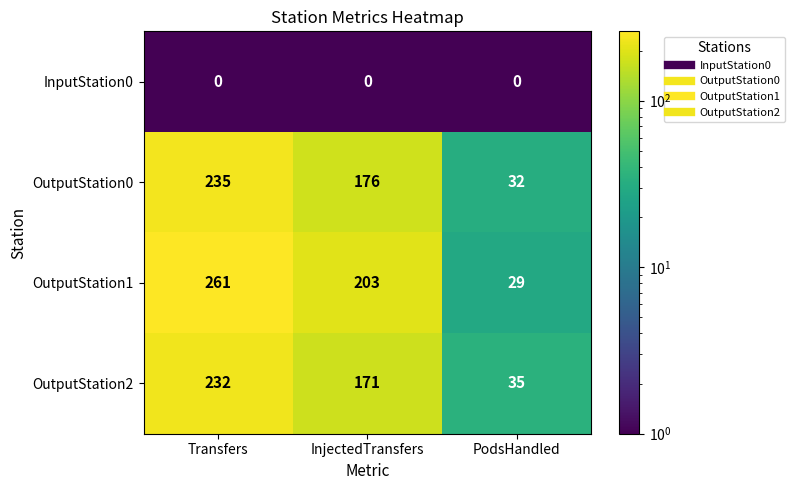

Count the number of data series in this chart.

4